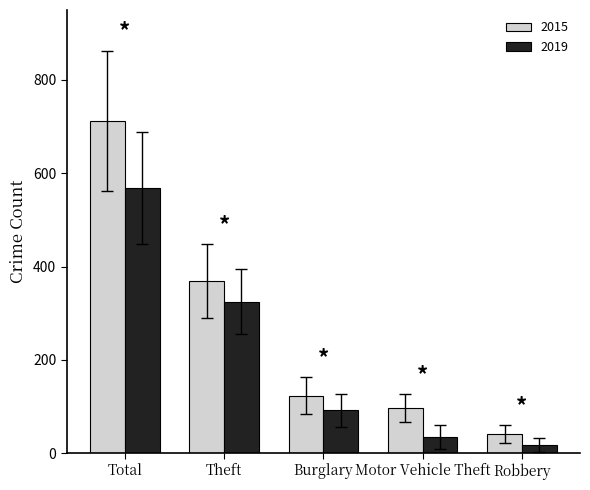

The value of 2015 at Motor Vehicle Theft is 33. True or false?

False